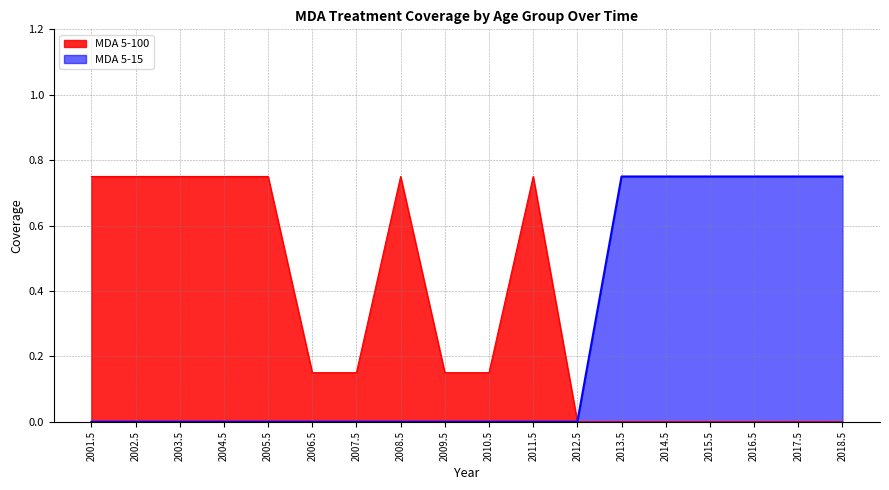

Which category has the highest value across all series?

2001.5